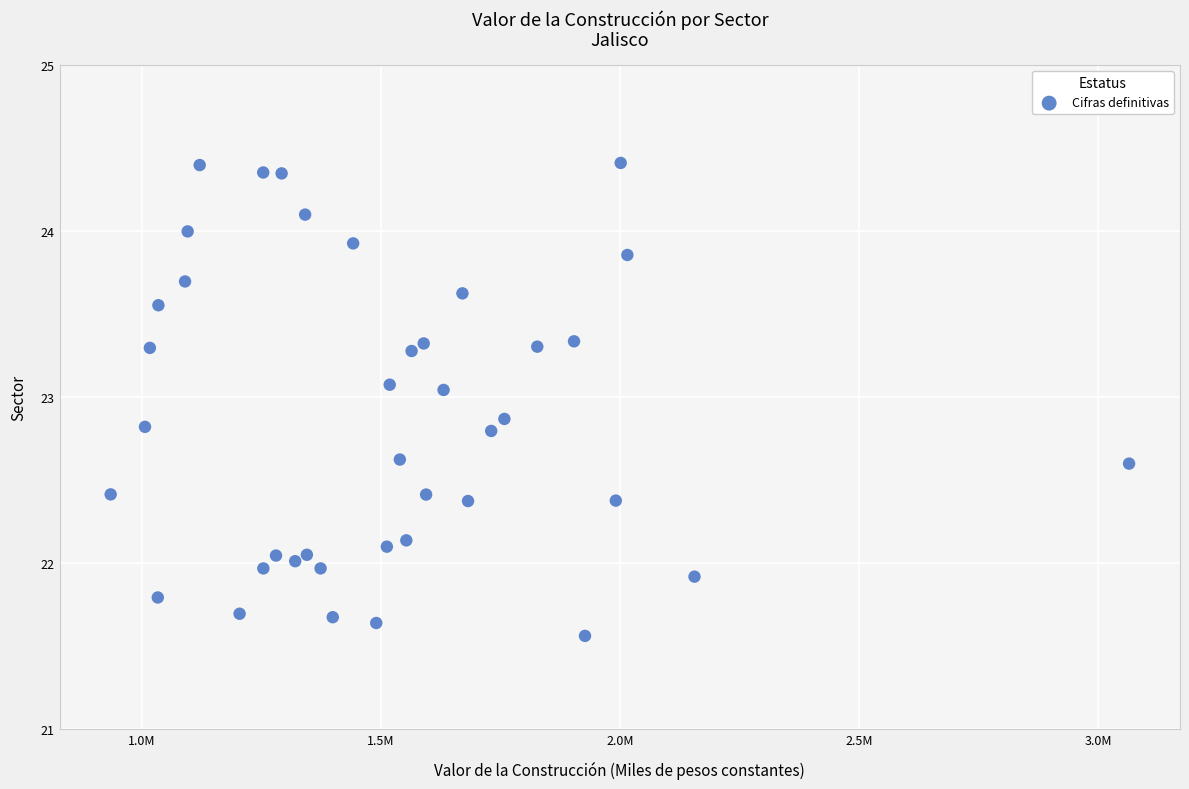

What is the range of X values (max minus min)?

2129275.9